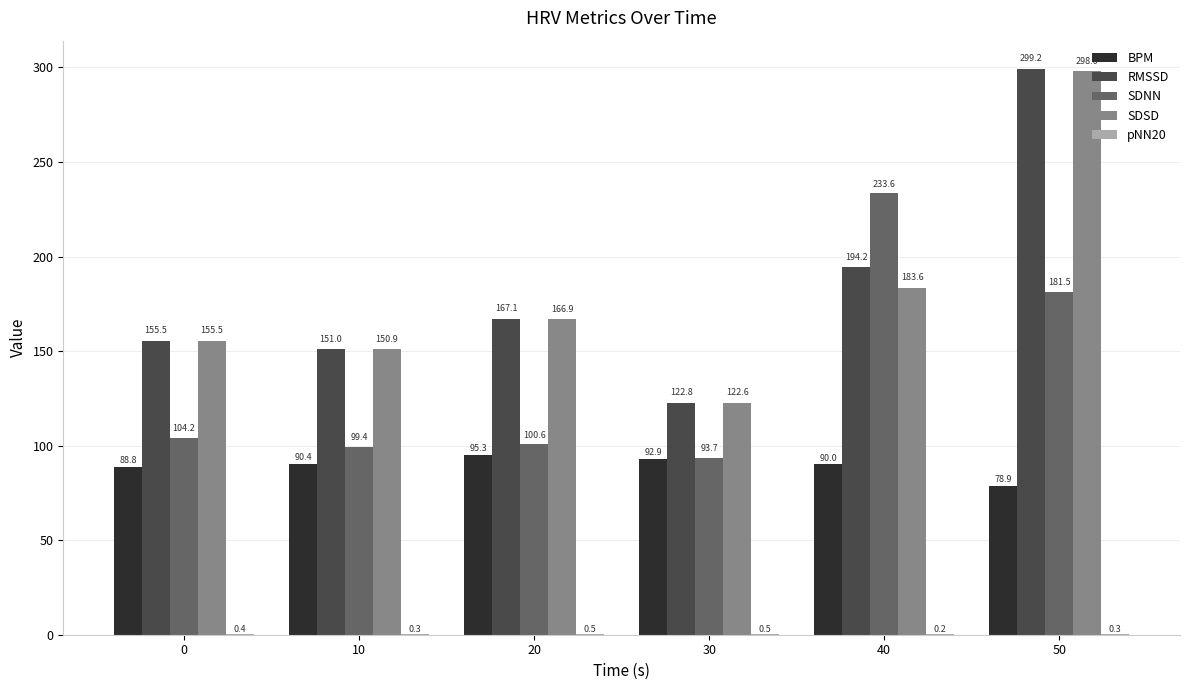

The value of SDSD at 40 is 93.5. True or false?

False